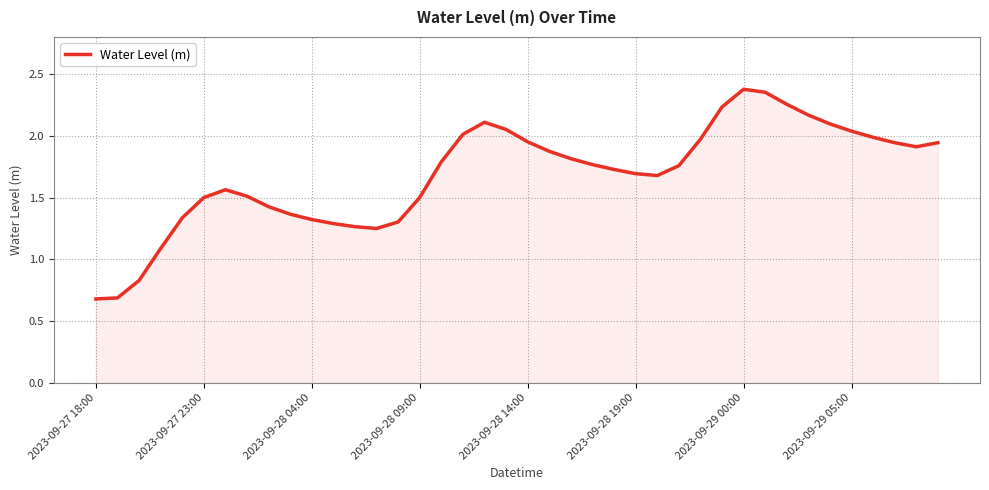

What is the minimum value shown in the chart?

0.7